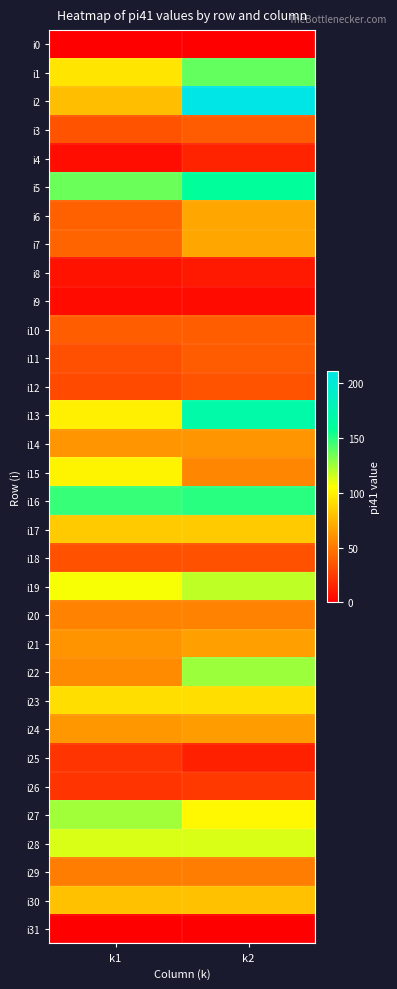

Rank the series at k1 from highest to lowest value.

i16, i5, i27, i28, i19, i15, i13, i1, i23, i17, i30, i2, i24, i14, i21, i22, i20, i29, i7, i6, i10, i3, i18, i11, i12, i25, i26, i8, i4, i9, i0, i31